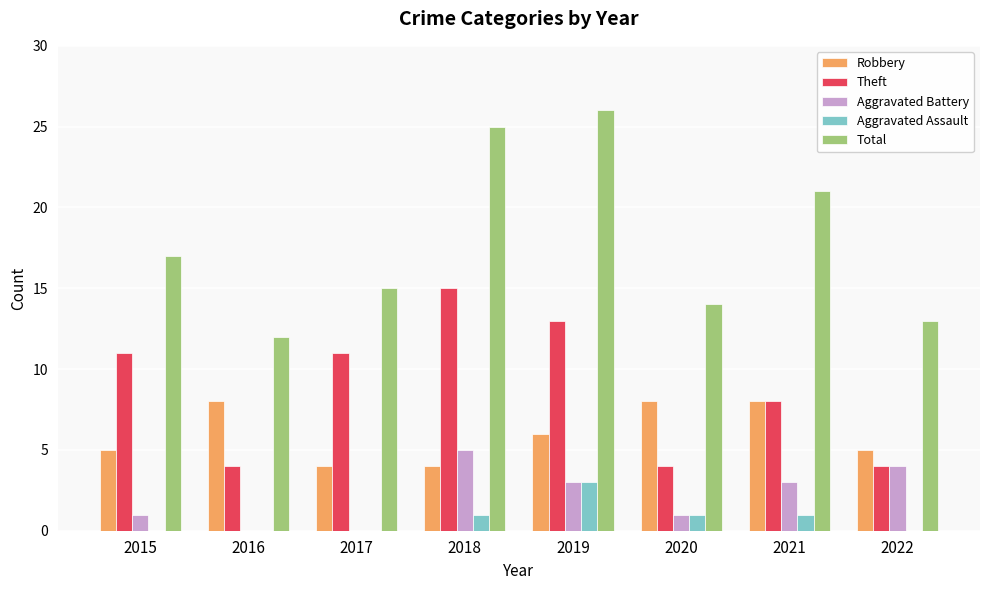

What is the sum of the Theft values at 2017 and 2019?

24